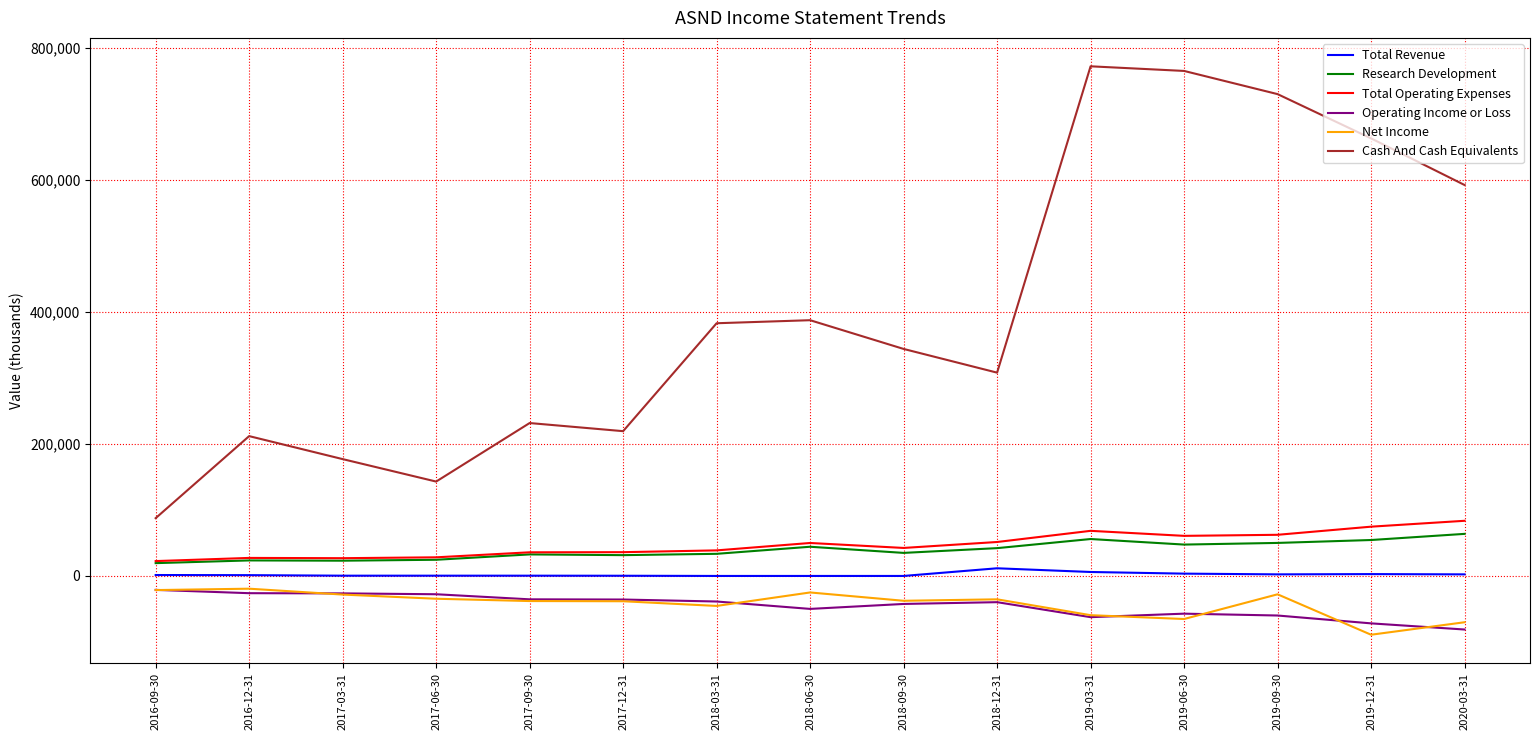

True or false: Research Development and Cash And Cash Equivalents intersect in this chart.

False